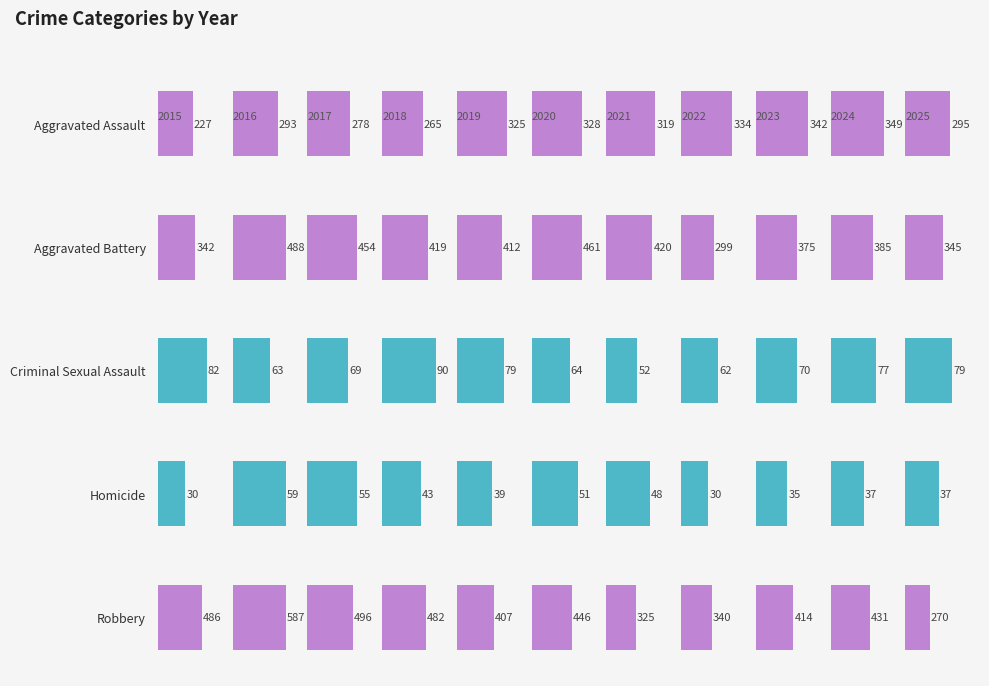

What is the value of the Criminal Sexual Assault bar at the 9th from the left?

70